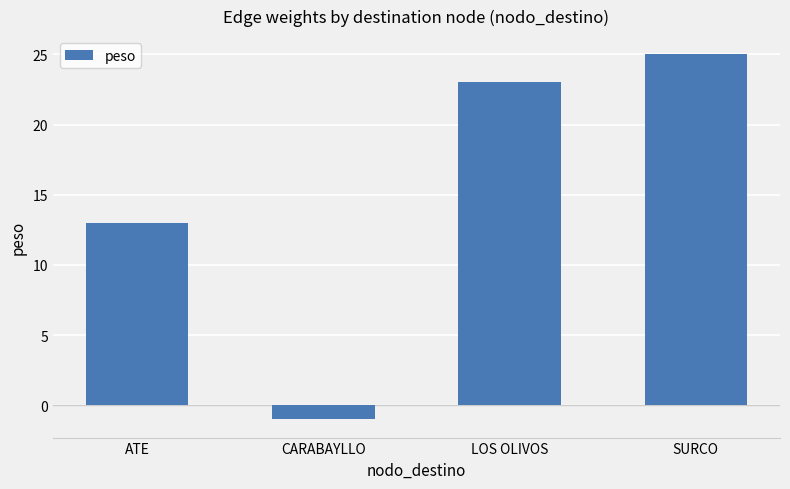

True or false: the data shows -1 at CARABAYLLO.

True